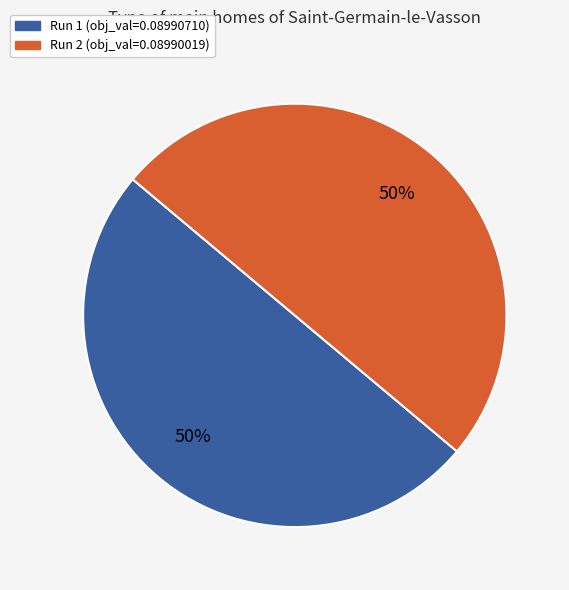

What percentage is the Run 1 slice, to the nearest percent?

50%